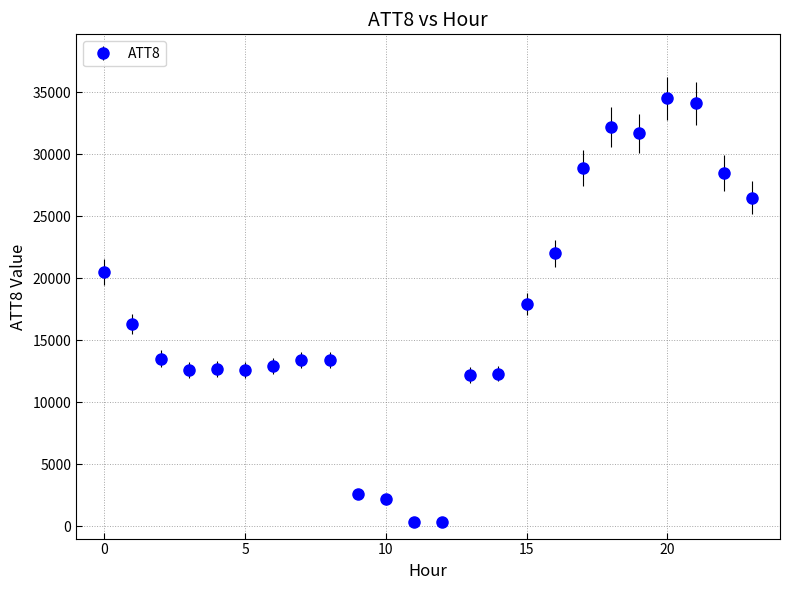

What is the greatest value displayed?

34500